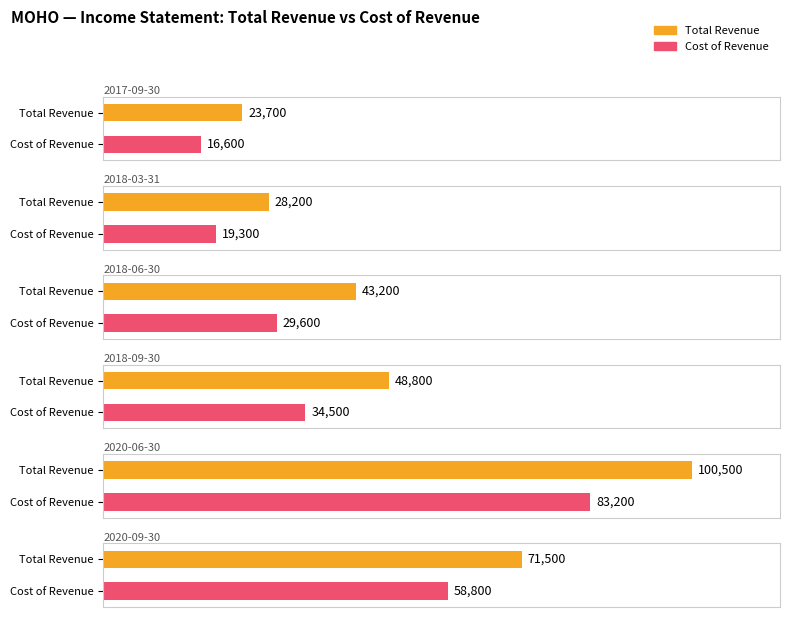

What is the difference between the second highest and minimum values in the Gross Profit series?

7200